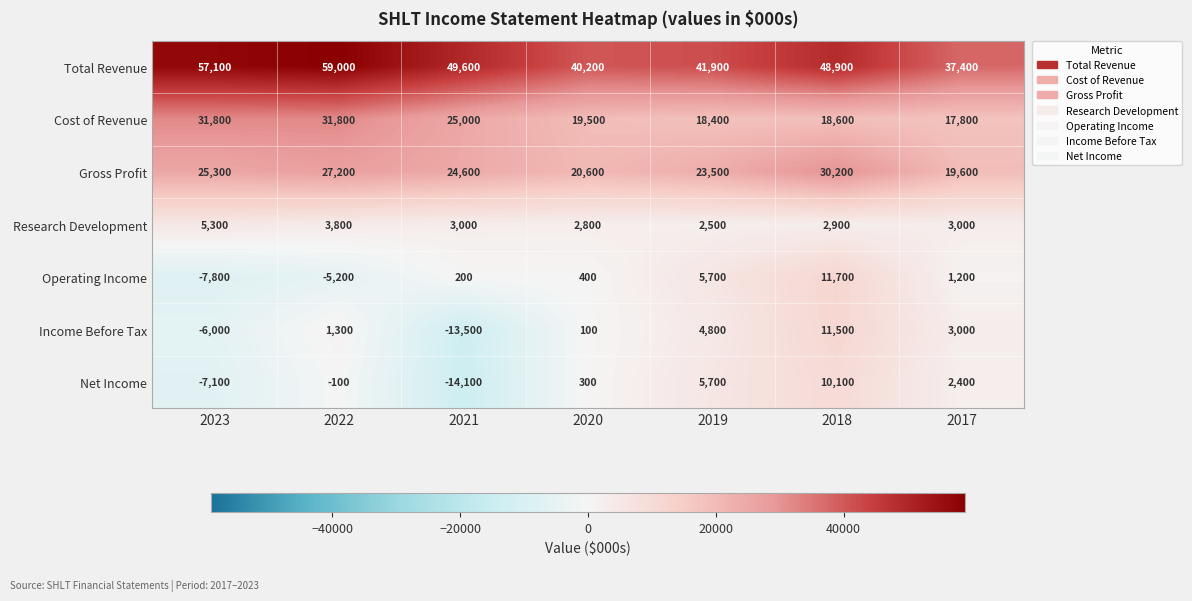

How many series are shown in this chart?

7